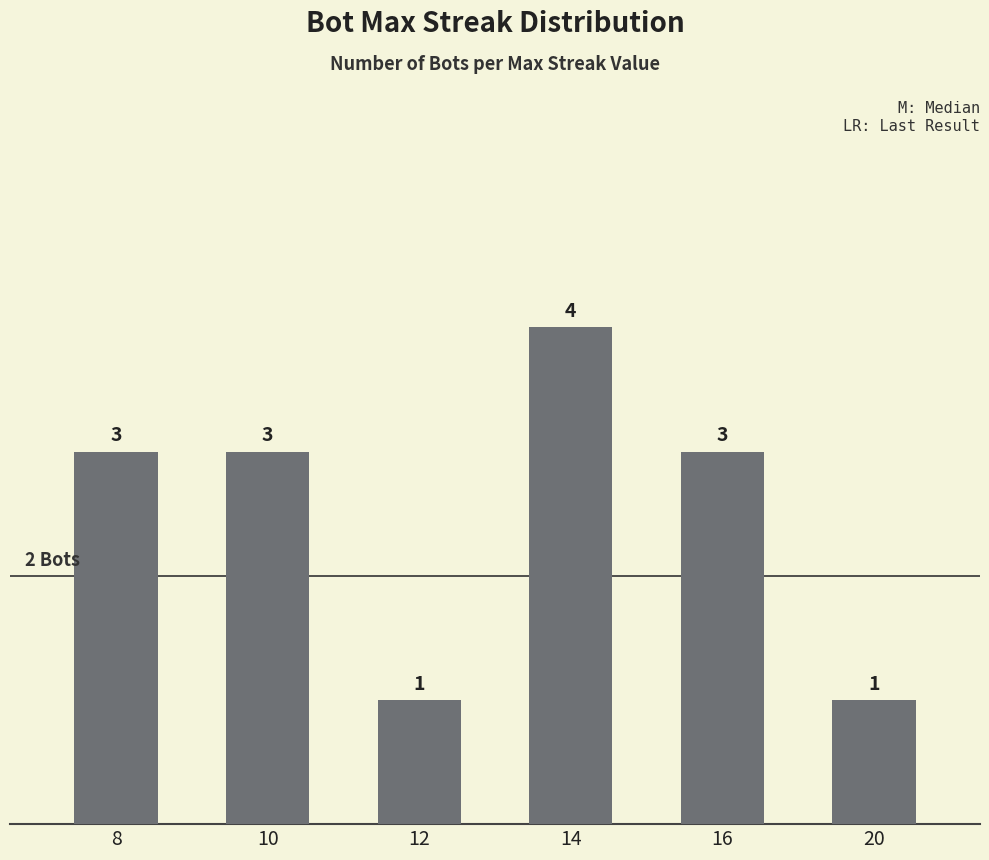

What is the smallest value displayed?

1